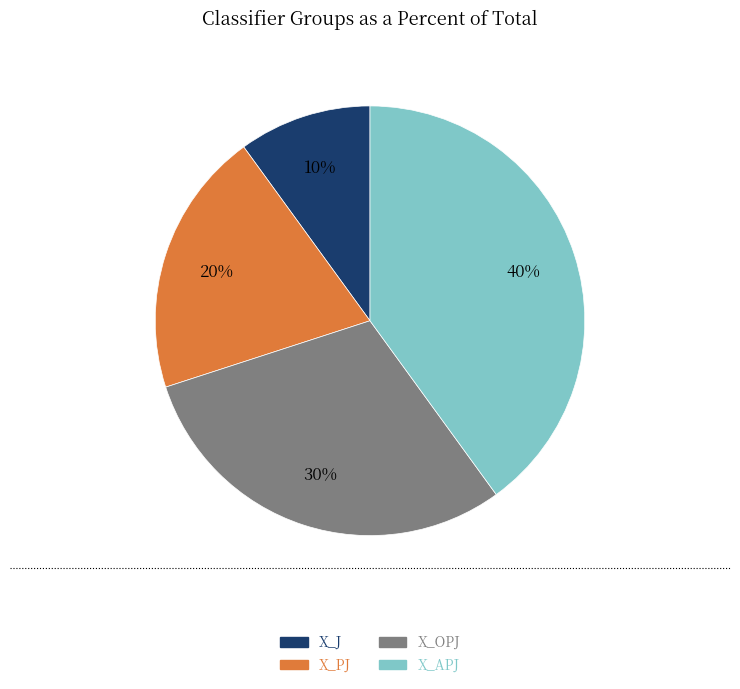

Approximately how many times larger is the value at X_J compared to X_PJ?

0.5